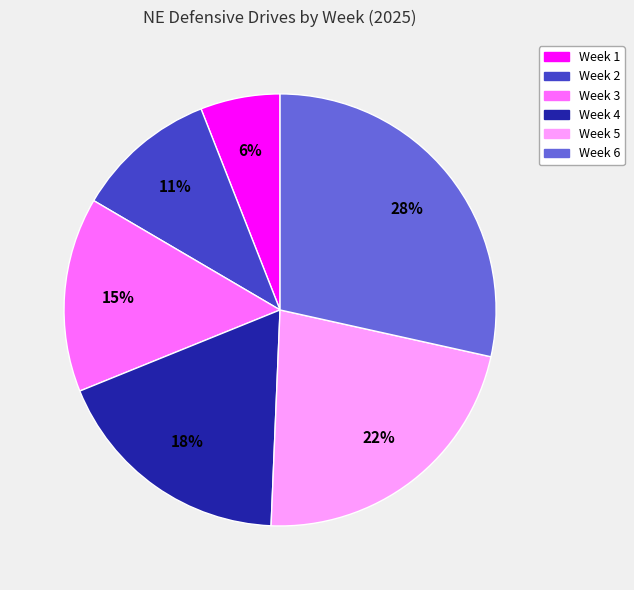

Which slice is the smallest?

Week 1